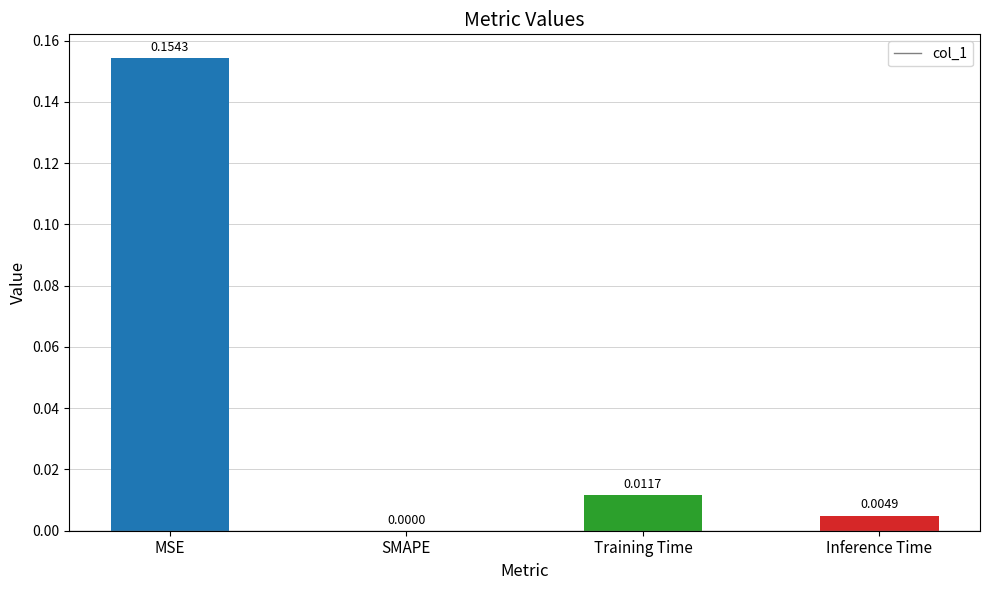

Which has a higher value, Inference Time or Training Time?

Training Time